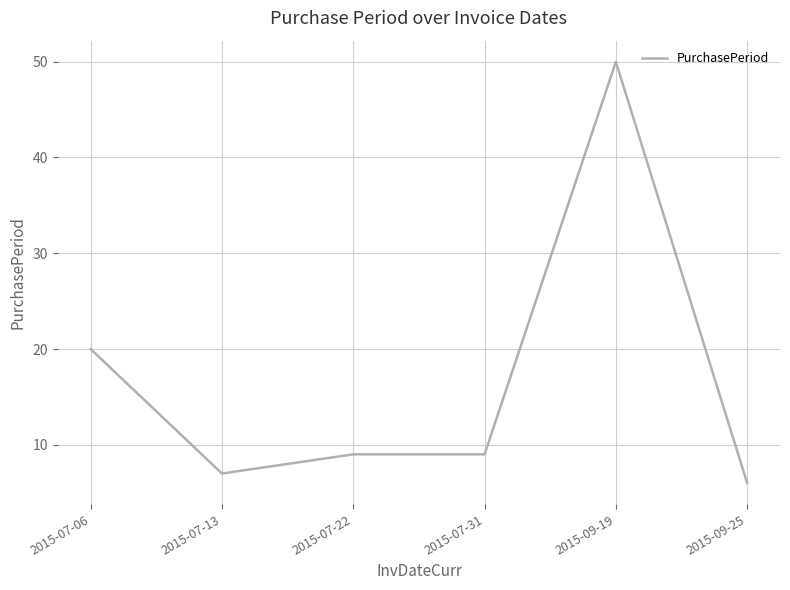

True or false: the data has more than 0 interior local peaks.

True